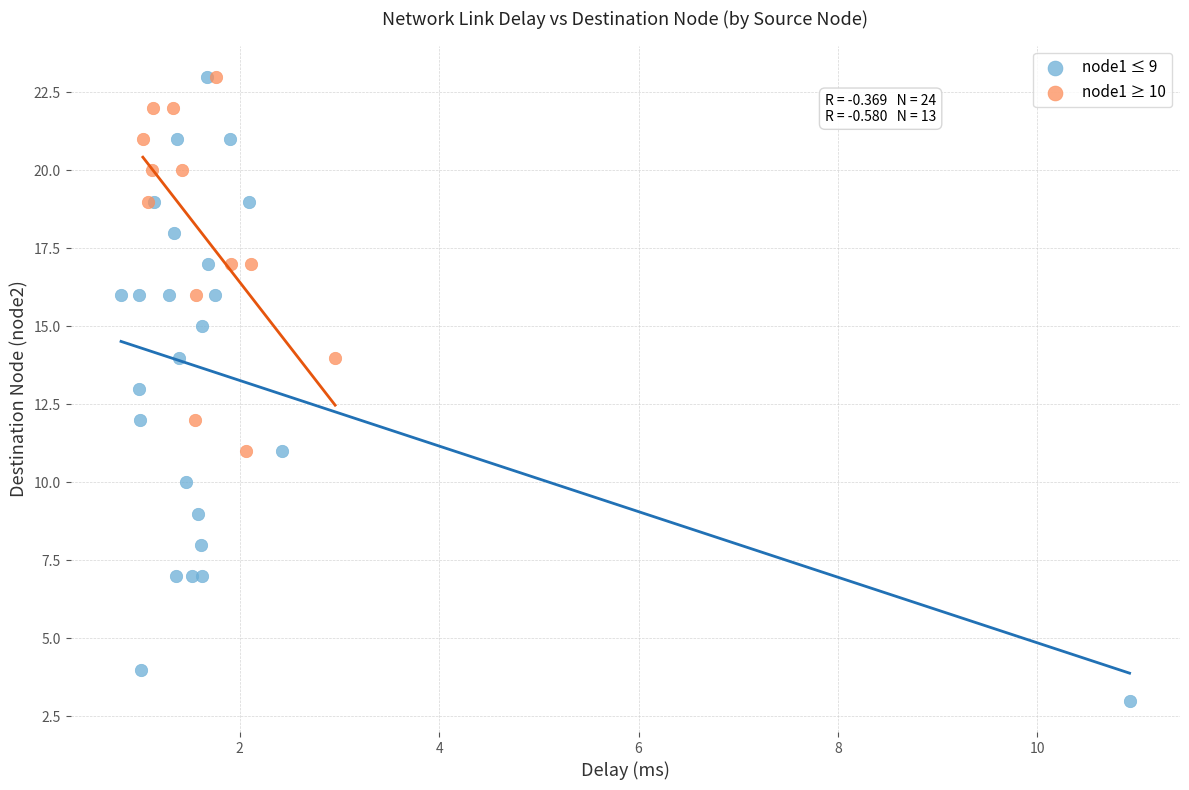

Which series has the largest Y range (max minus min)?

node1 ≤ 9